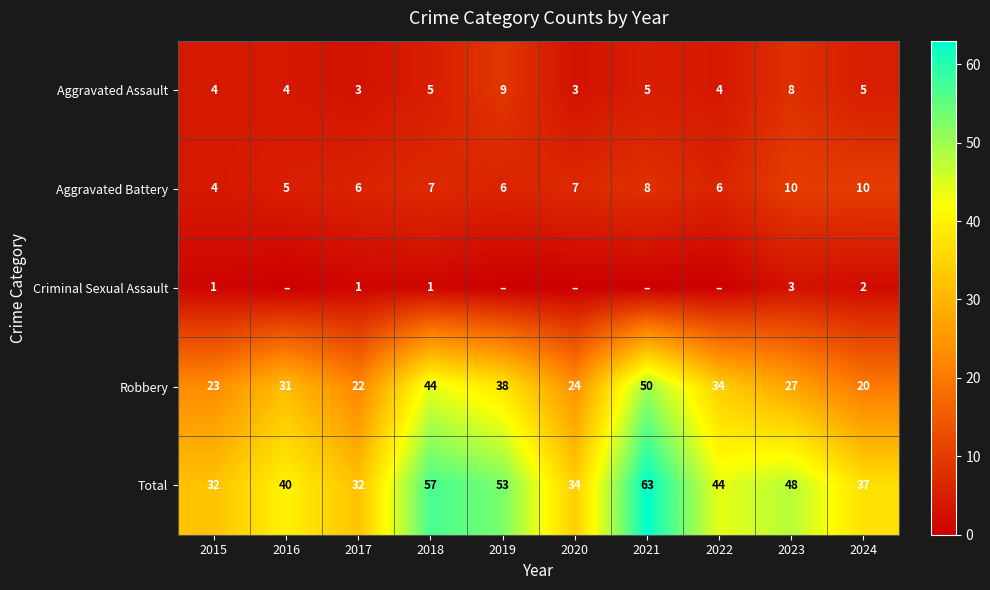

How many Criminal Sexual Assault values are between 0 and 1?

8